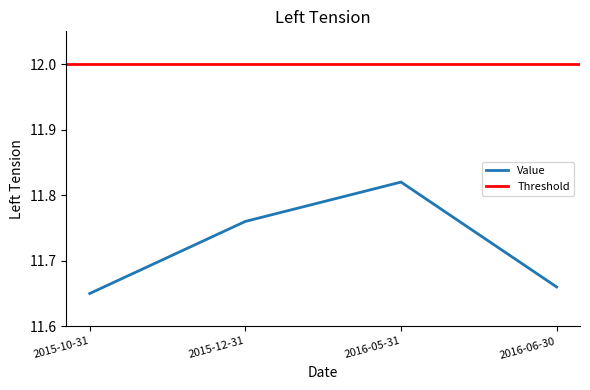

Rank the categories by Value value from lowest to highest.

2015-10-31, 2016-06-30, 2015-12-31, 2016-05-31